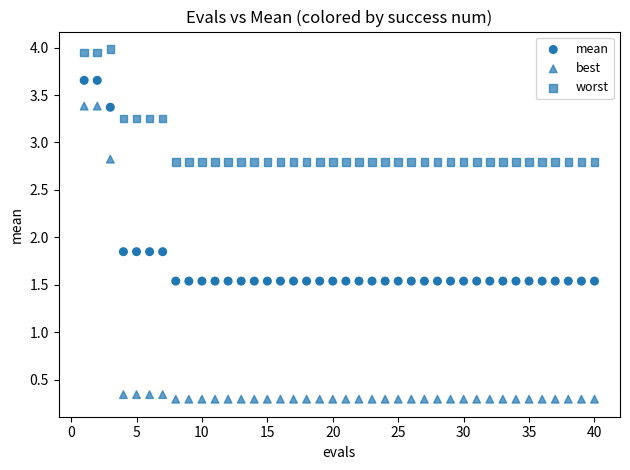

How many data points are displayed?

120